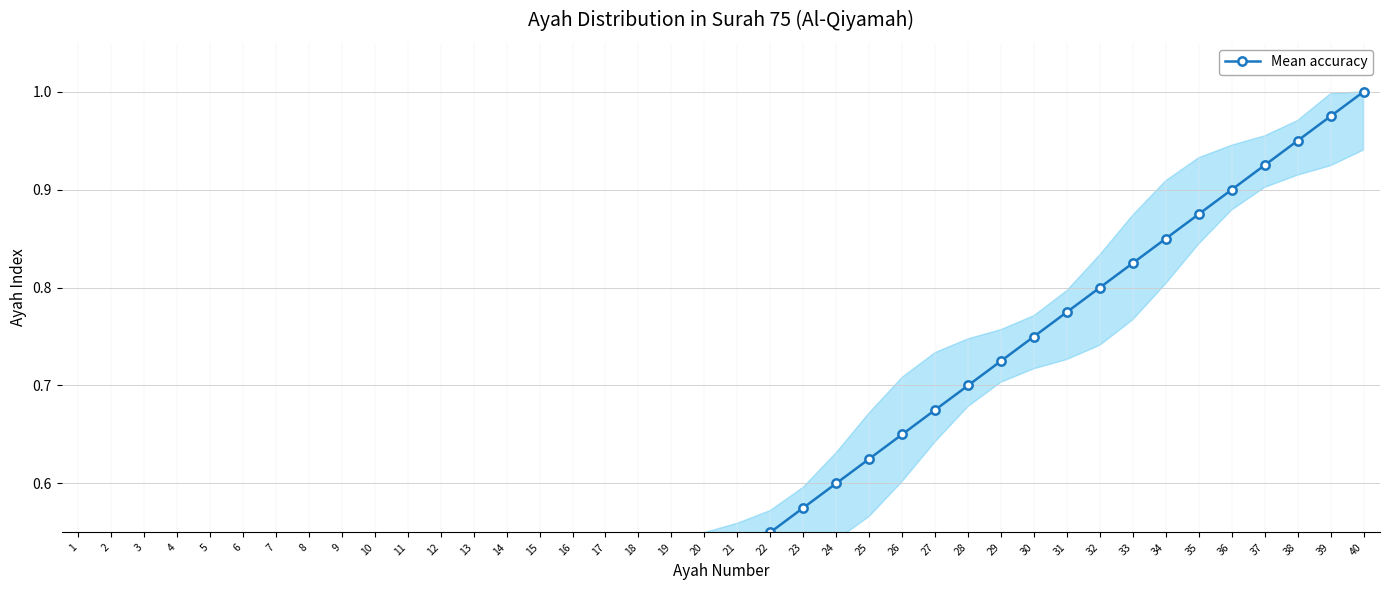

Rank the categories by value from lowest to highest.

1, 2, 3, 4, 5, 6, 7, 8, 9, 10, 11, 12, 13, 14, 15, 16, 17, 18, 19, 20, 21, 22, 23, 24, 25, 26, 27, 28, 29, 30, 31, 32, 33, 34, 35, 36, 37, 38, 39, 40